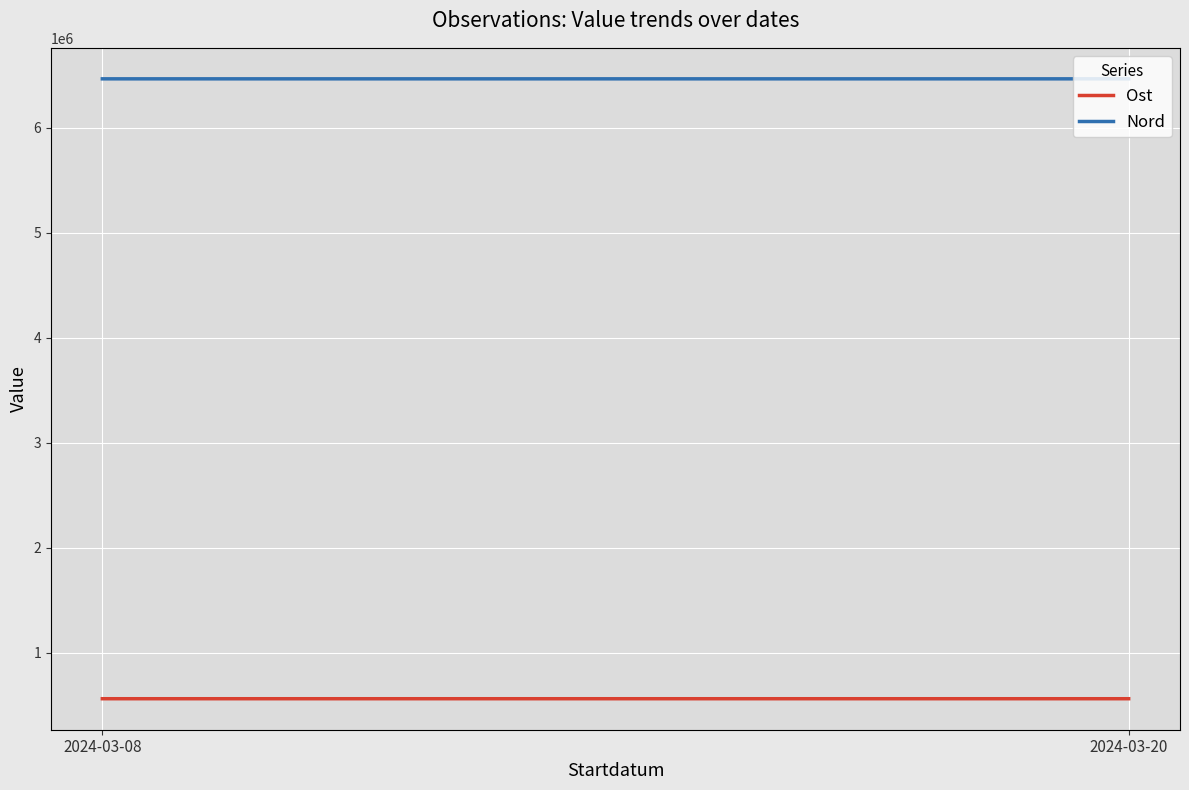

What is the average value of the Ost series?

562552.7